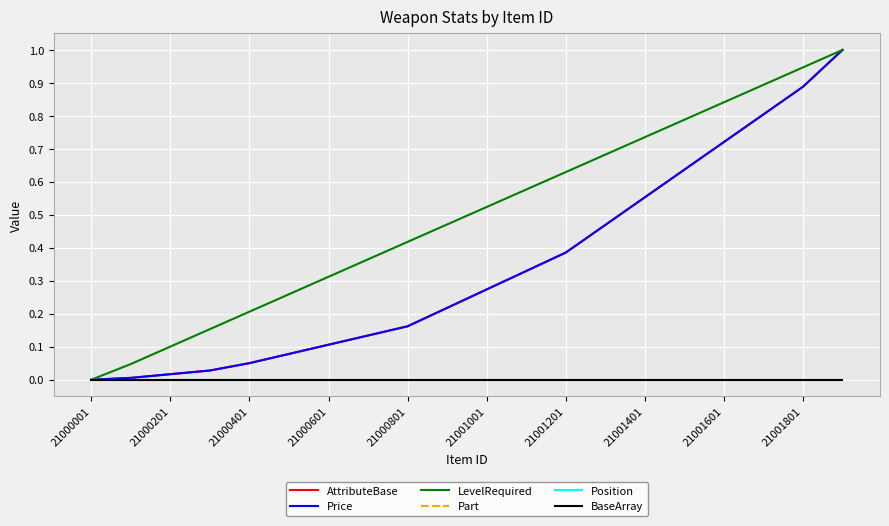

True or false: Position and BaseArray cross at least once.

False